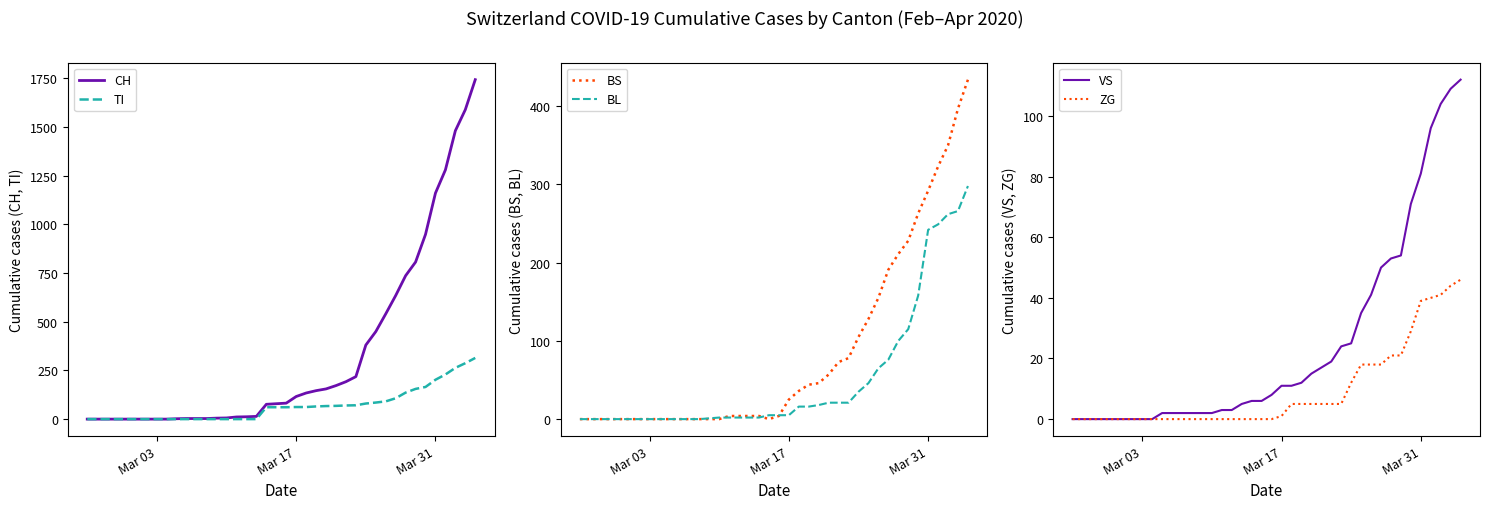

Which series has the largest total across all categories?

CH